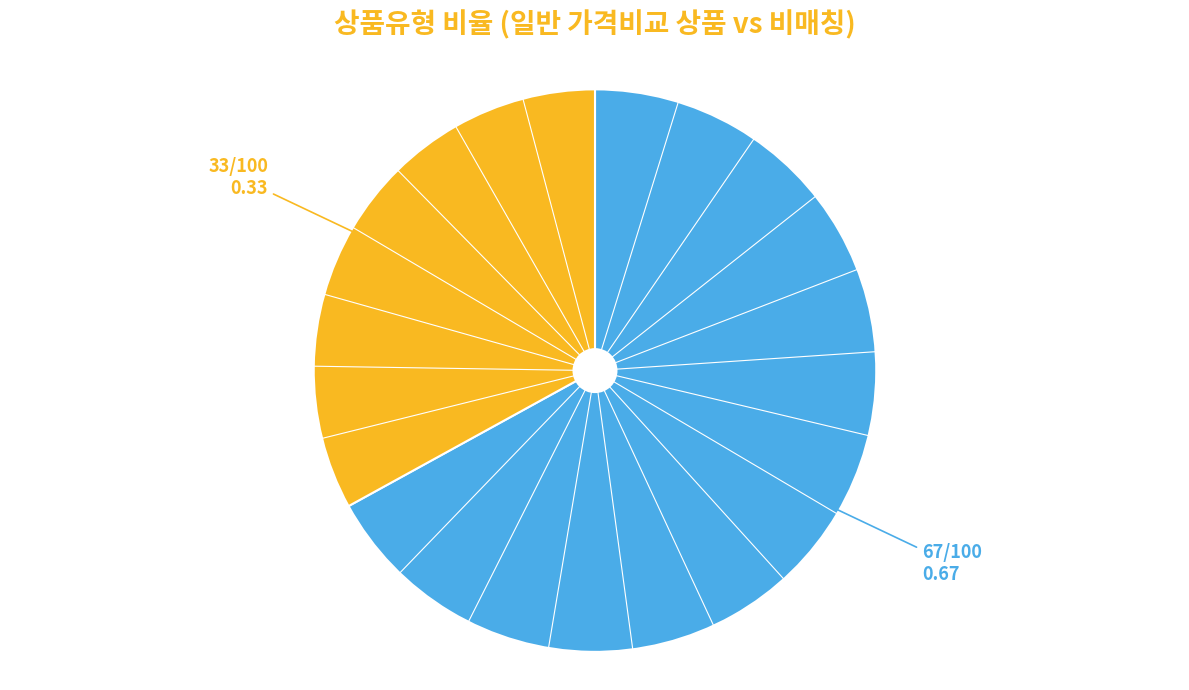

Does any single category account for the majority?

Yes